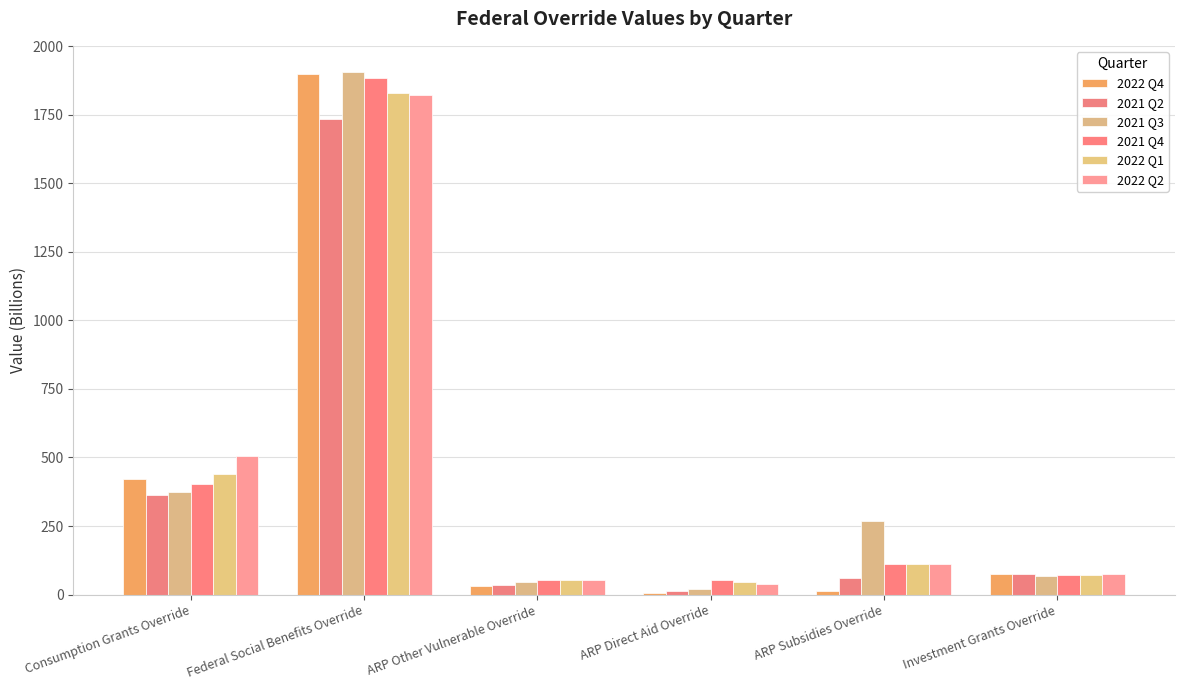

How many bars are there in each group?

6